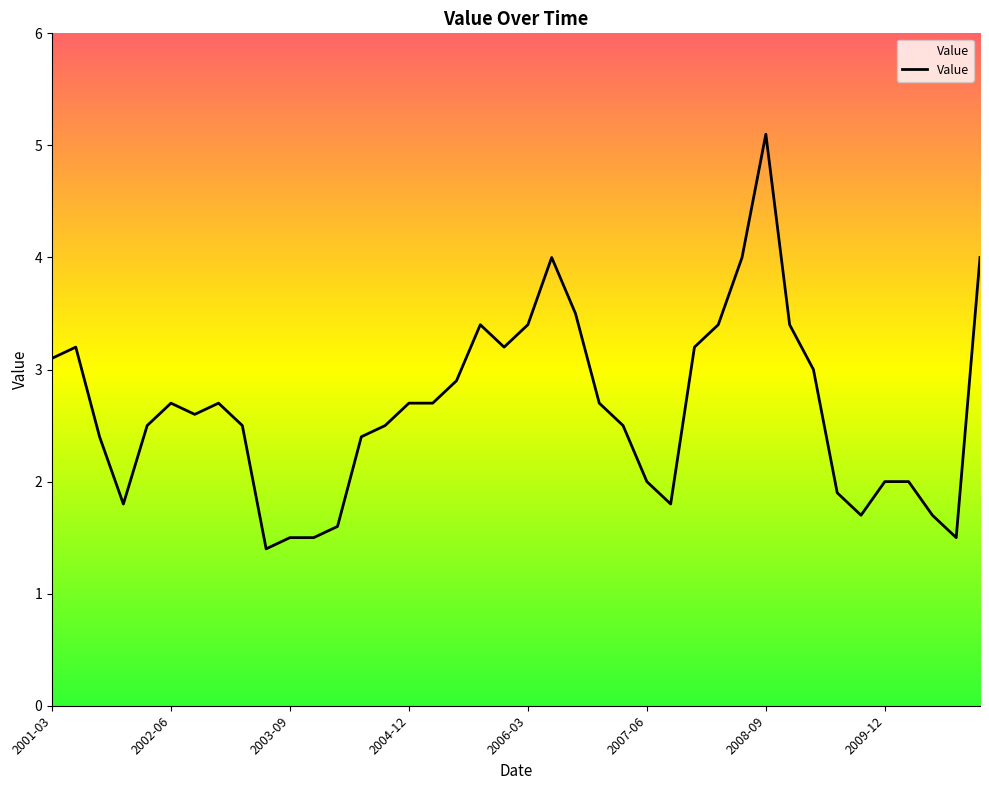

What is the maximum value shown in the chart?

5.1